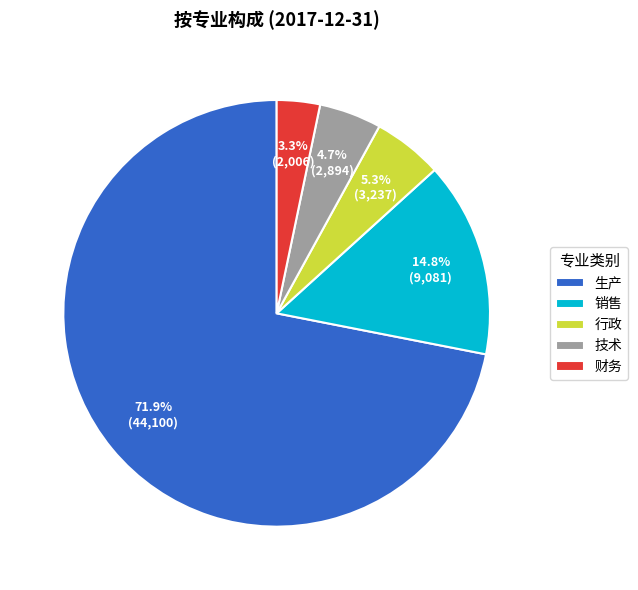

Between 技术 and 财务, which is larger?

技术